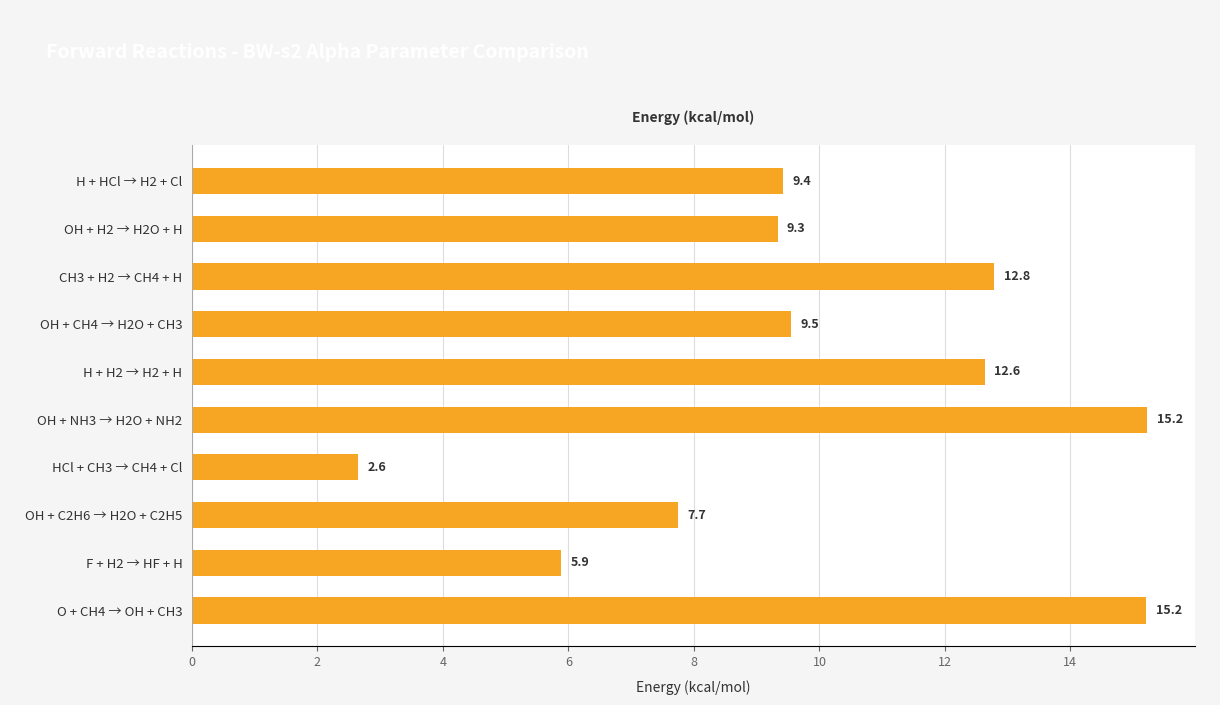

What is the change in value from H + HCl → H2 + Cl to OH + NH3 → H2O + NH2?

+5.8